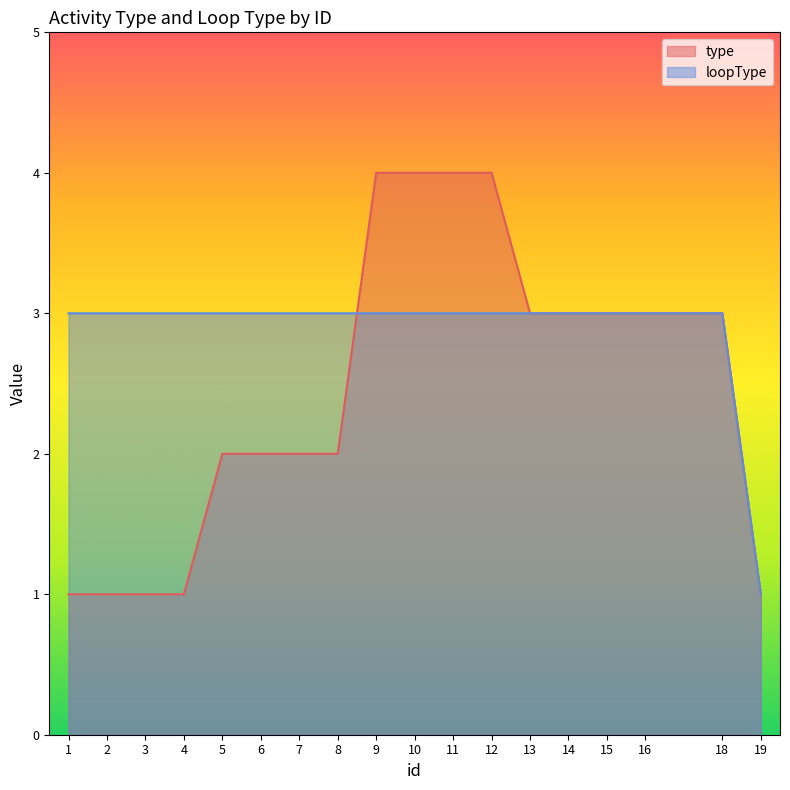

Does the chart display data point markers on the line(s)?

No